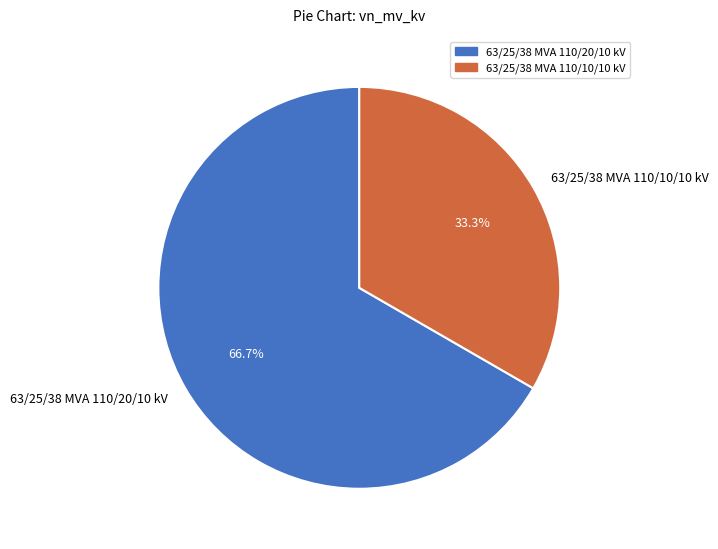

Between 63/25/38 MVA 110/10/10 kV and 63/25/38 MVA 110/20/10 kV, which is larger?

63/25/38 MVA 110/20/10 kV